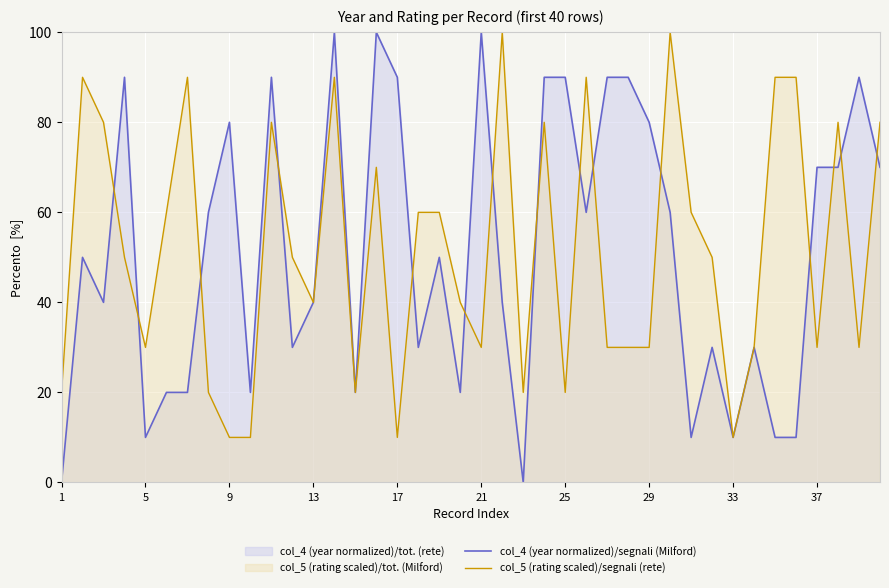

Does the chart display data point markers on the line(s)?

No